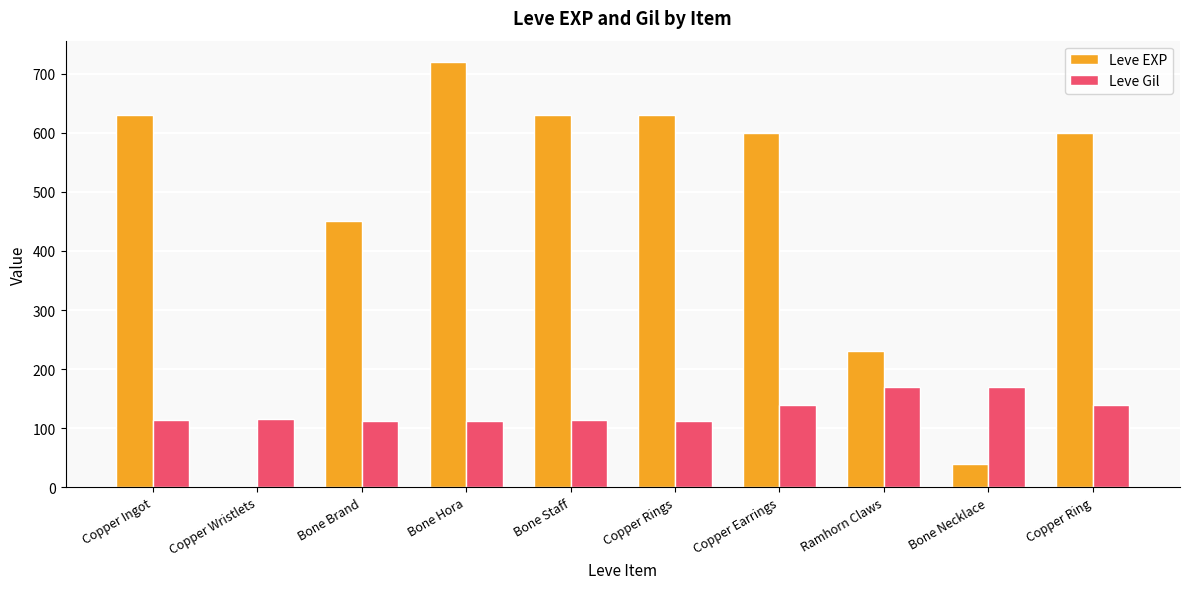

Is the value of Leve EXP at Copper Earrings greater than the value of Leve Gil at Copper Rings?

Yes